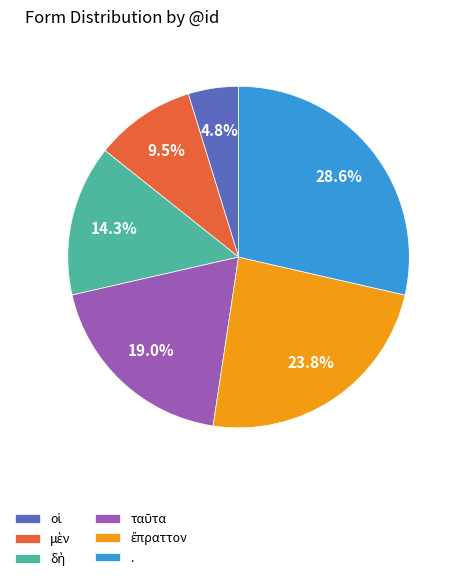

Which category has the biggest portion of the pie?

.